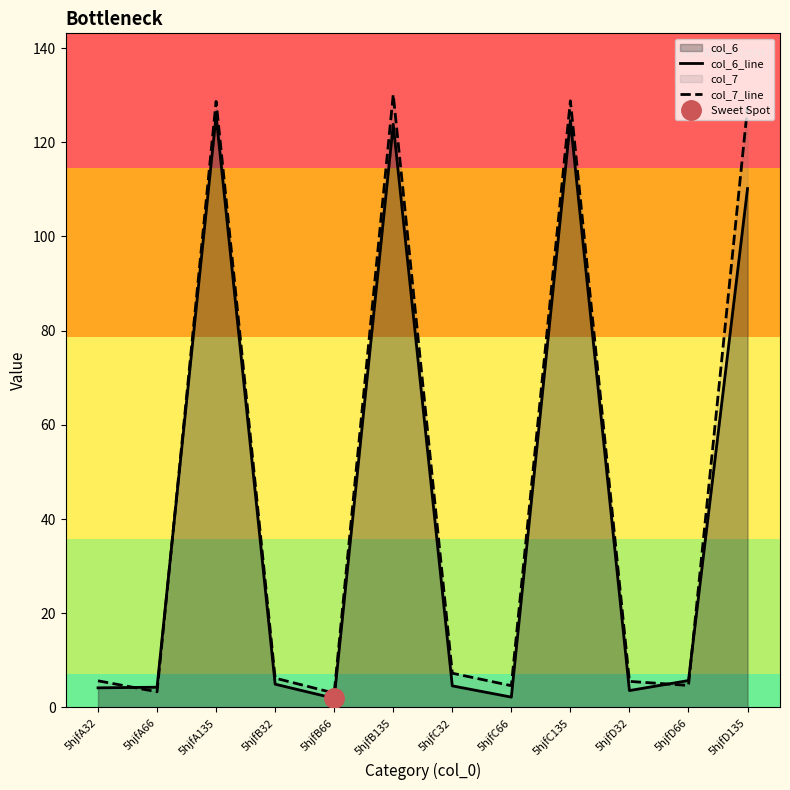

How many distinct data groups are displayed?

2